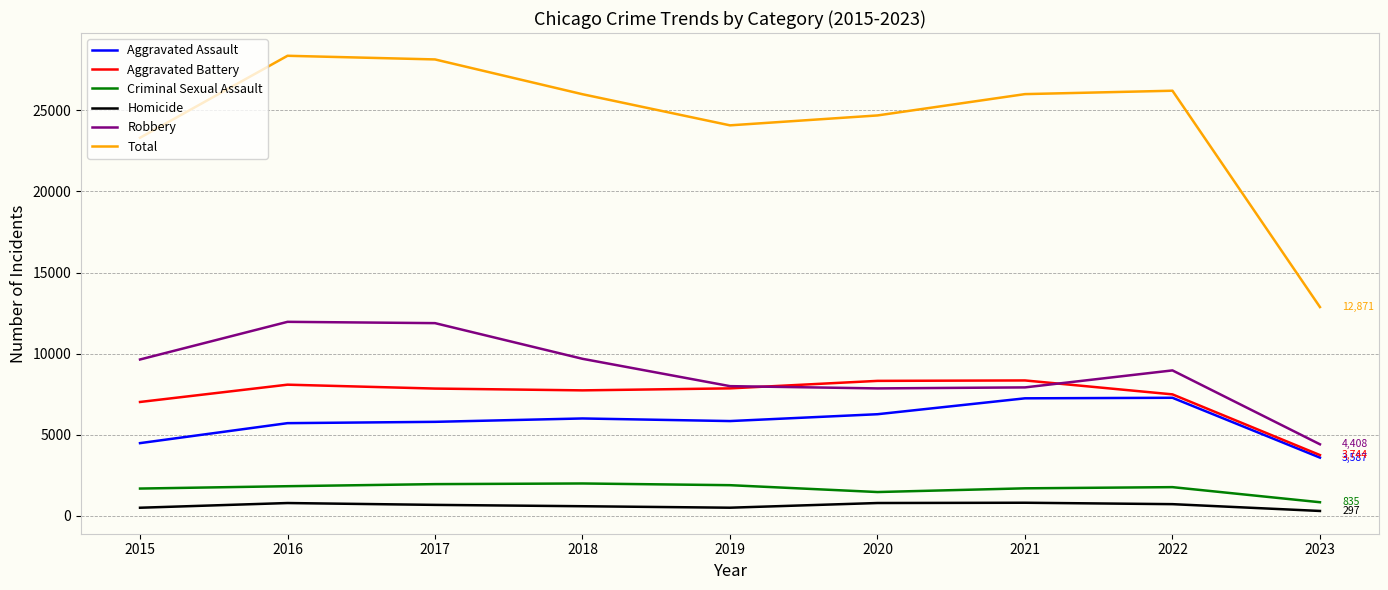

Which series has the widest spread of values?

Total